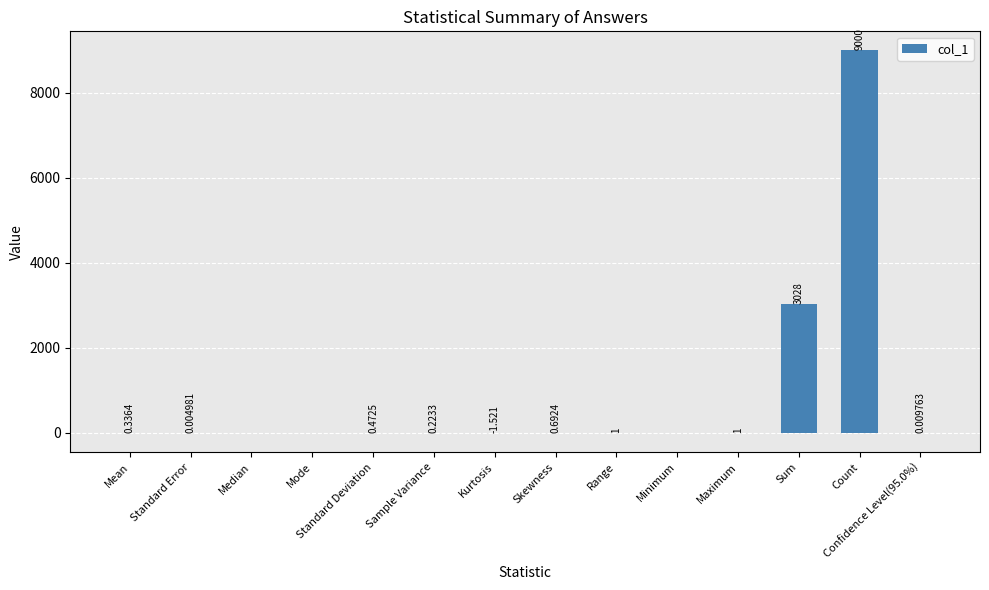

Which category has the highest value across all series?

Count